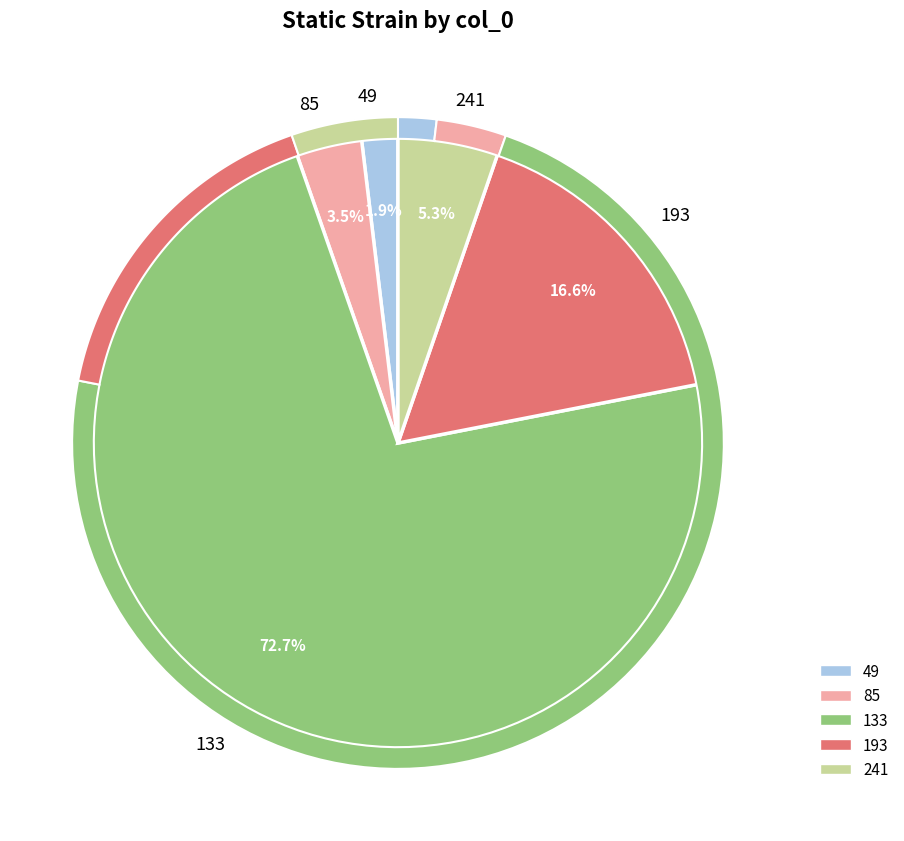

What is the ratio of the value at 85 to the value at 193?

0.2